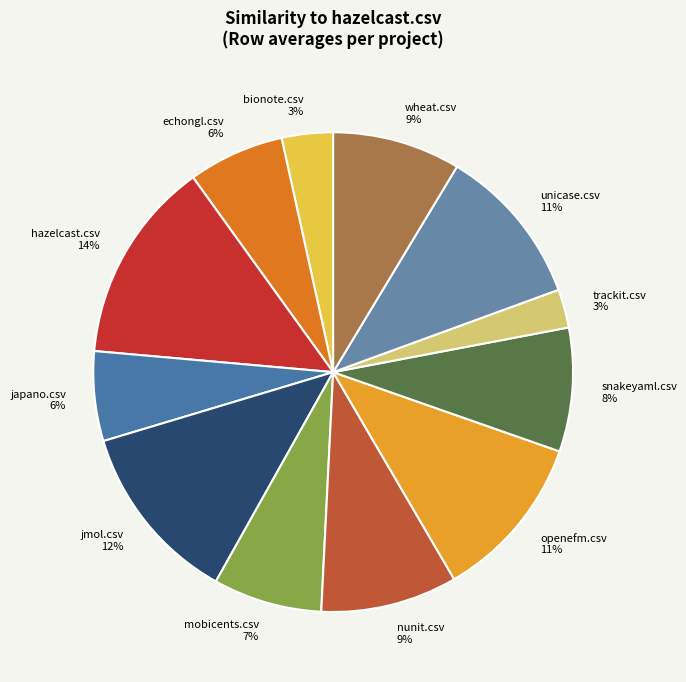

Is it true that hazelcast.csv is 14% of the pie?

True